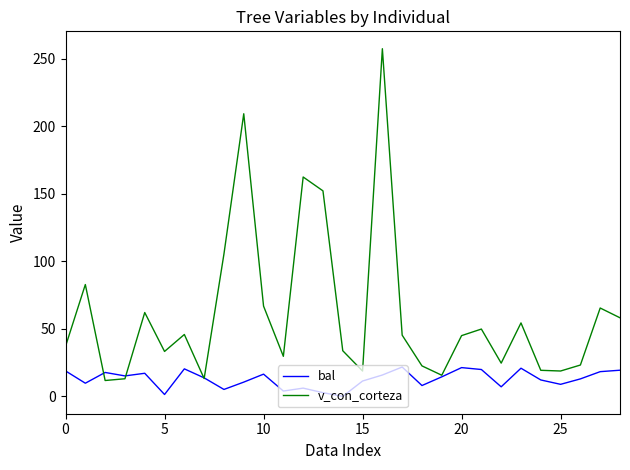

Which series ends up on top after the final intersection of v_con_corteza and bal?

v_con_corteza